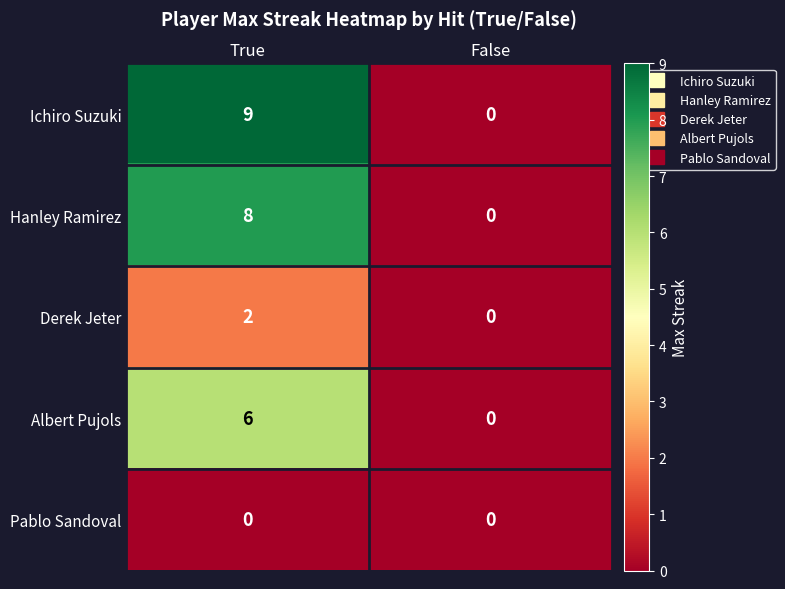

Which category has the highest value in the Hanley Ramirez series?

True